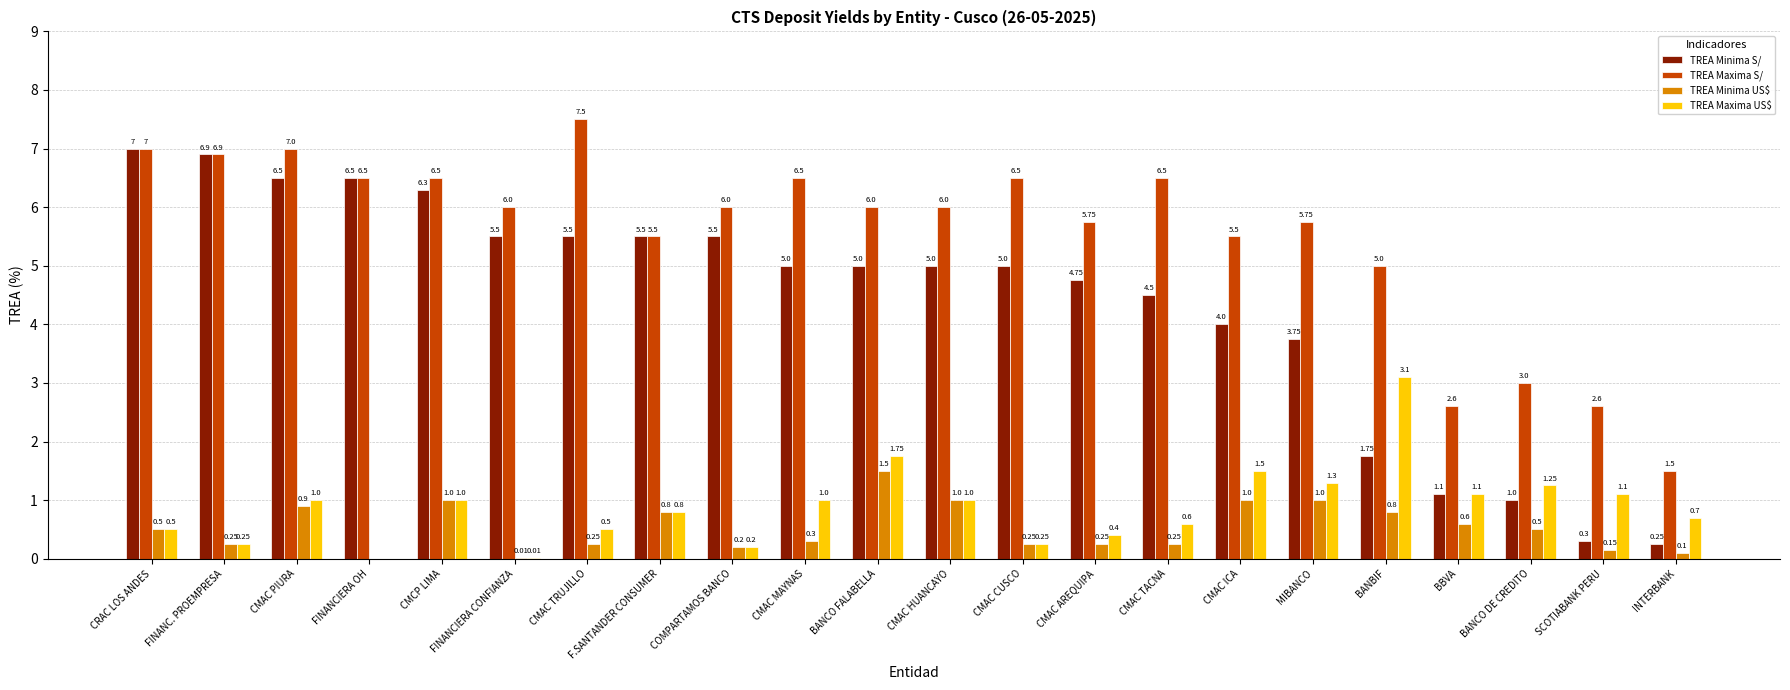

How many groups of bars are there?

22